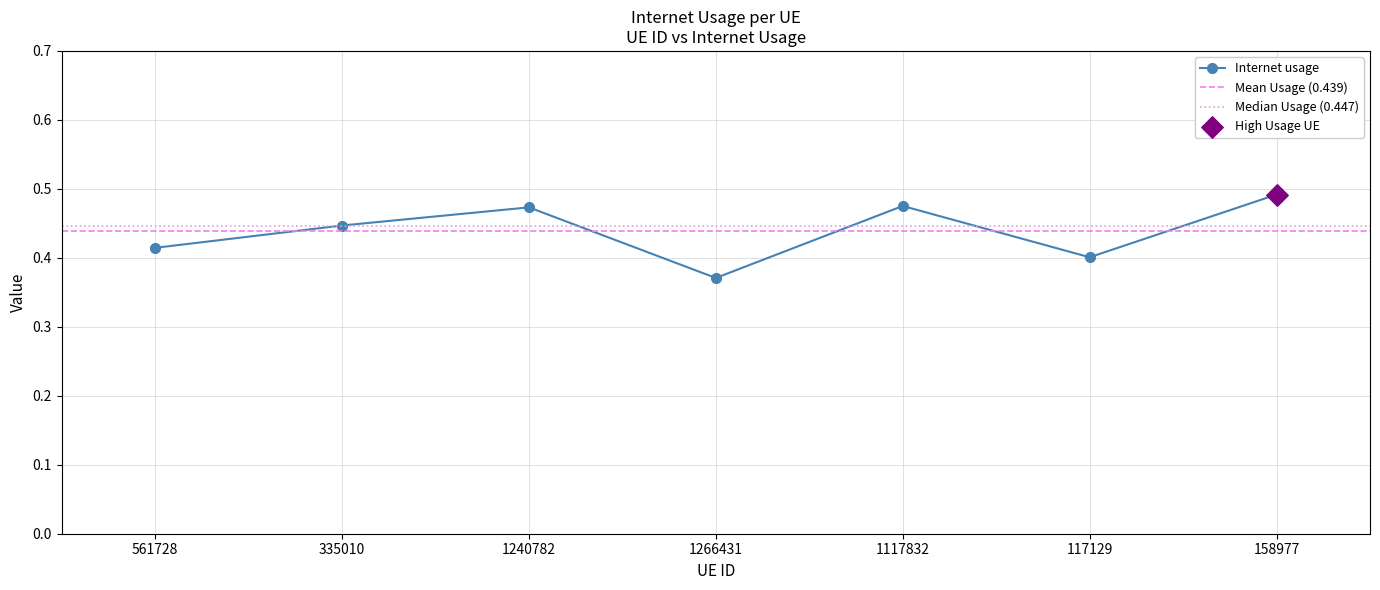

What is the change in value from 561728 to 158977?

+0.1